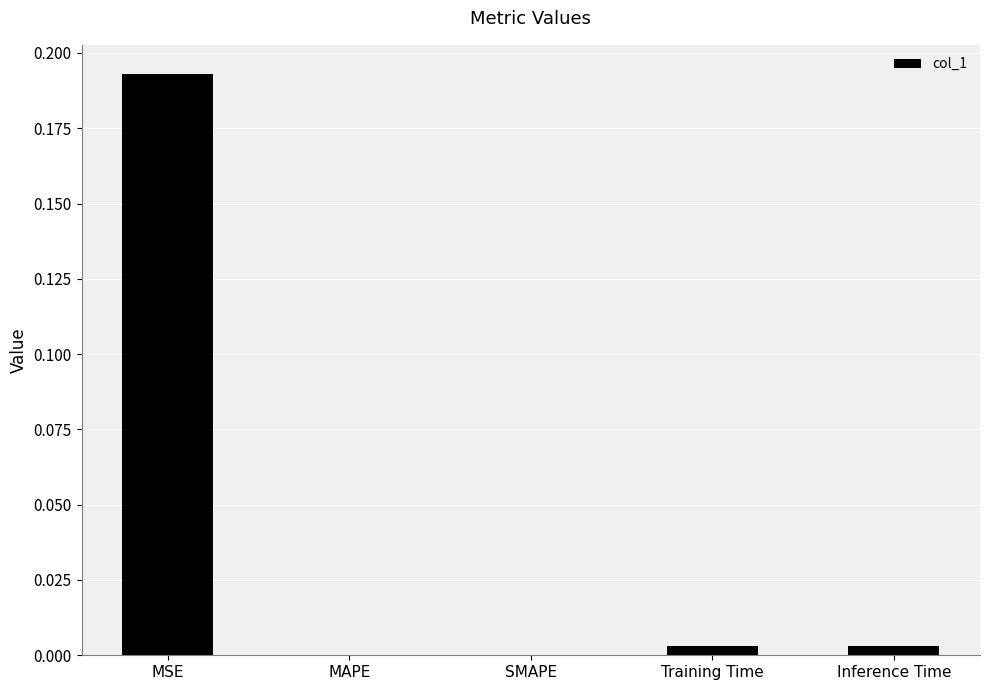

The chart shows a value of 0.0 at SMAPE. True or false?

True